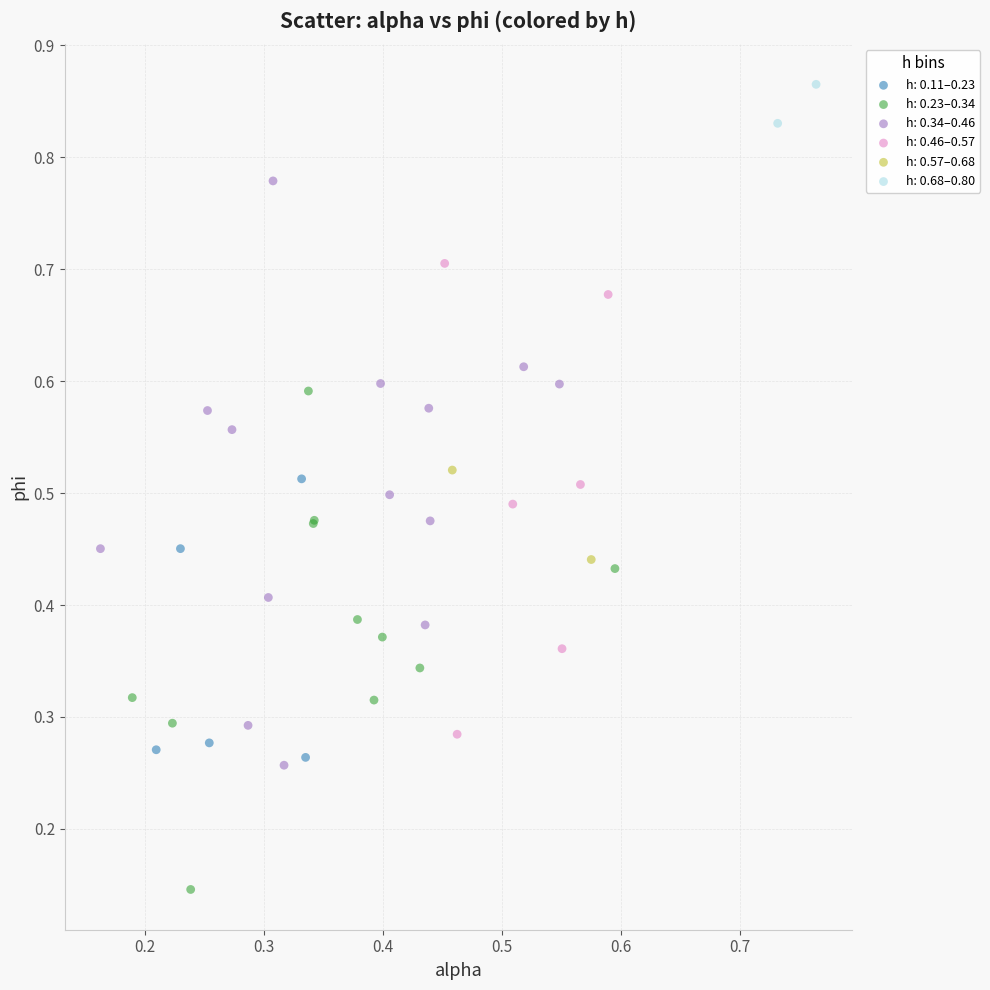

Which series has the largest Y range (max minus min)?

h: 0.34–0.46